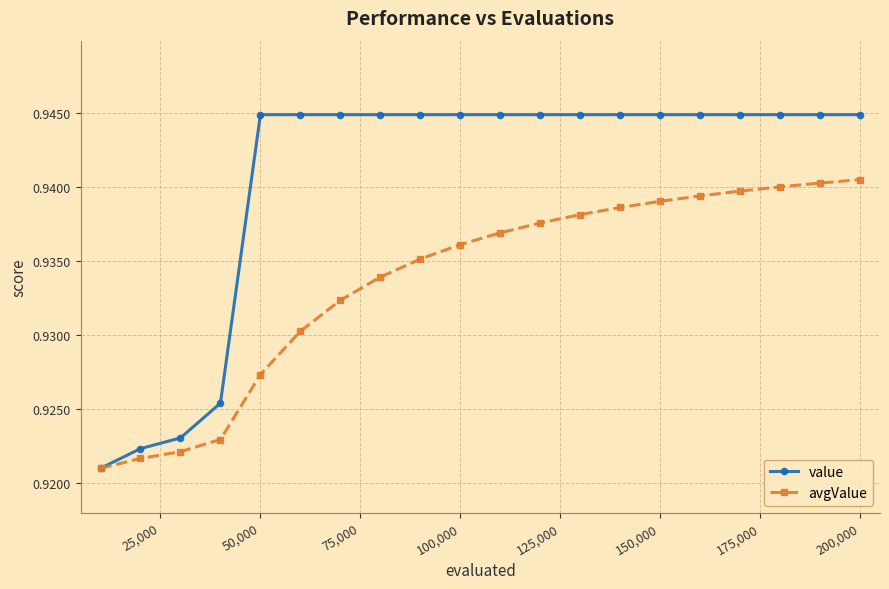

Count the value values in the range 0 to 1.

20